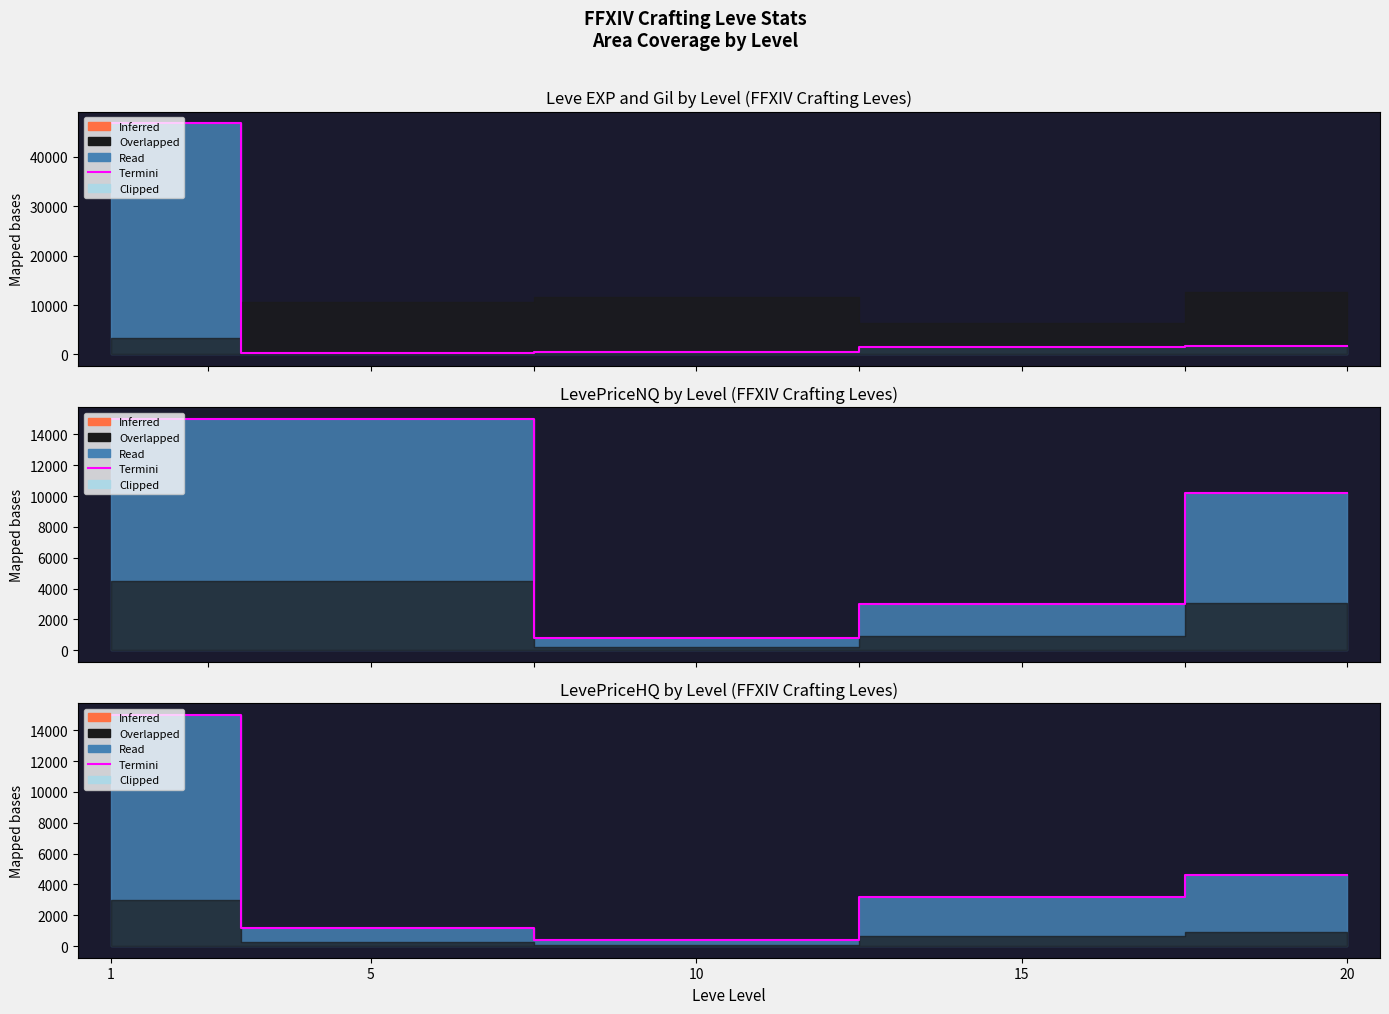

What is the sum of the Termini values at 15 and 1?

18207.3